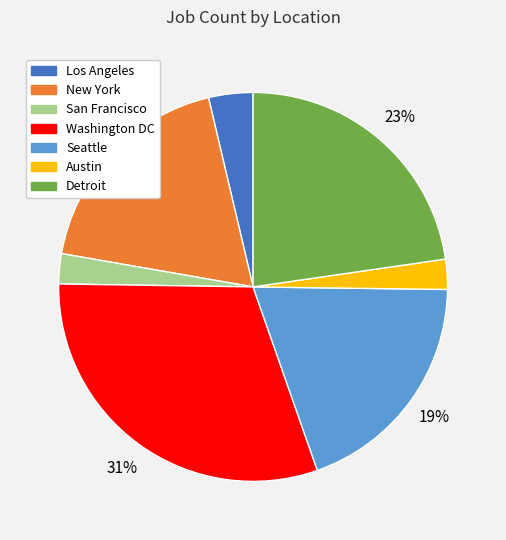

To the nearest percent, what percentage of the pie is Detroit?

23%